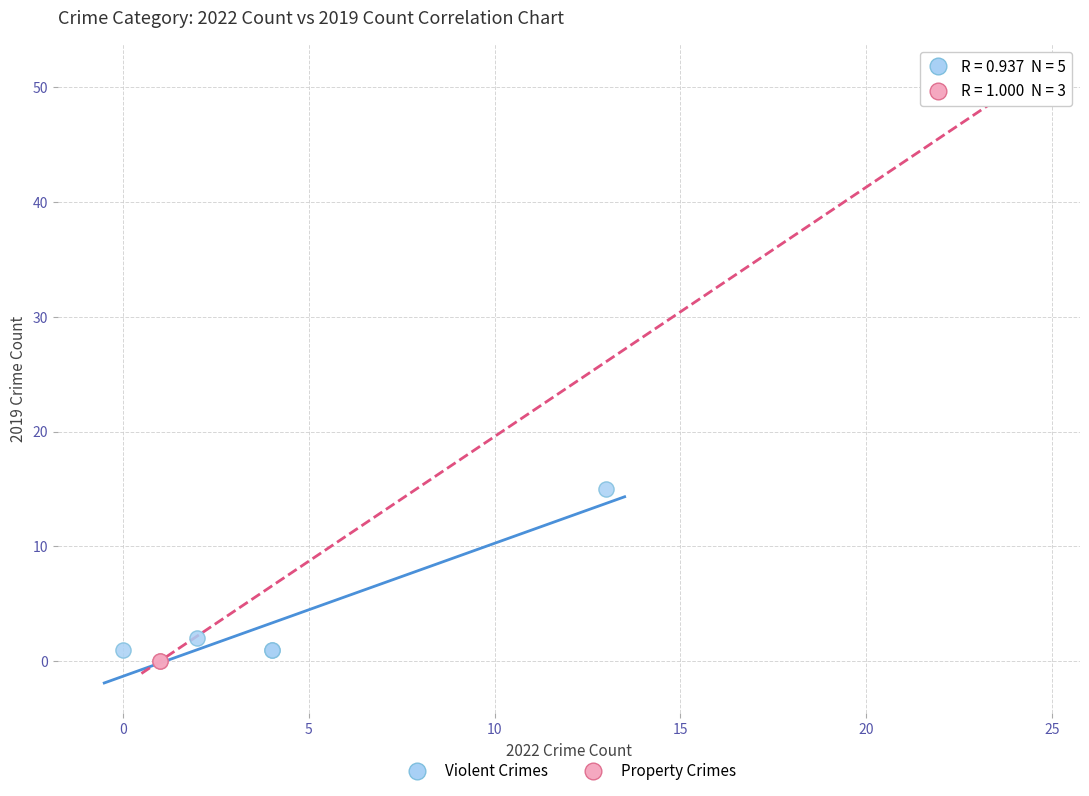

Which series reaches the minimum Y coordinate?

Property Crimes